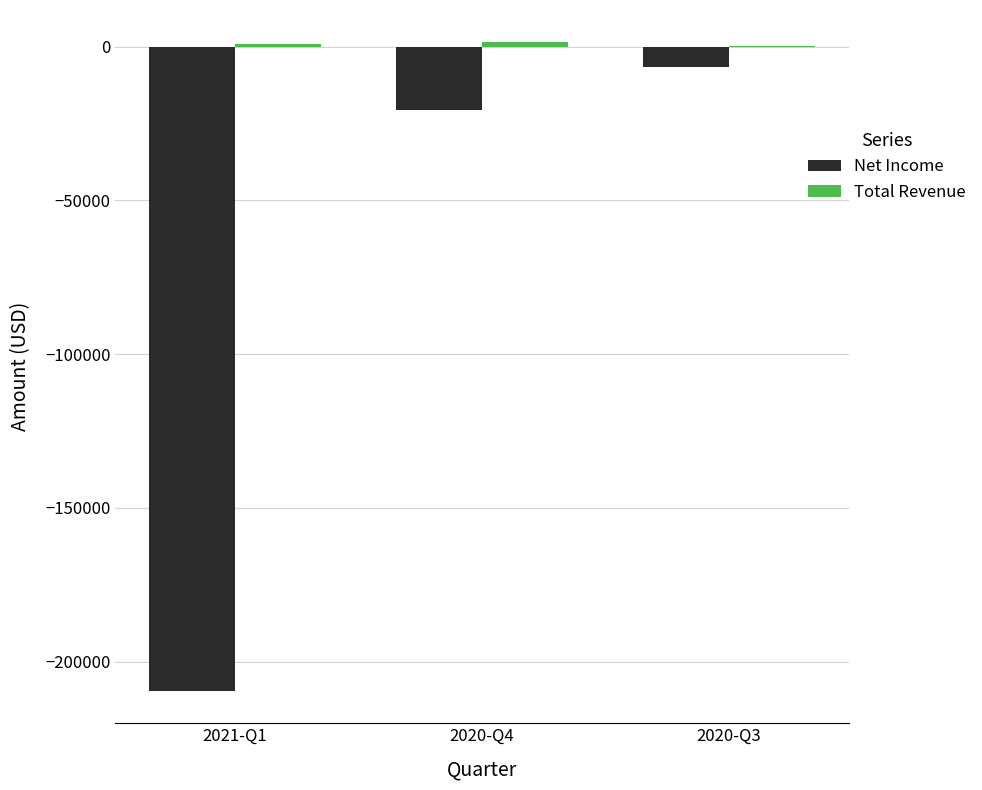

At which category is the sum across all series the highest?

2020-Q3